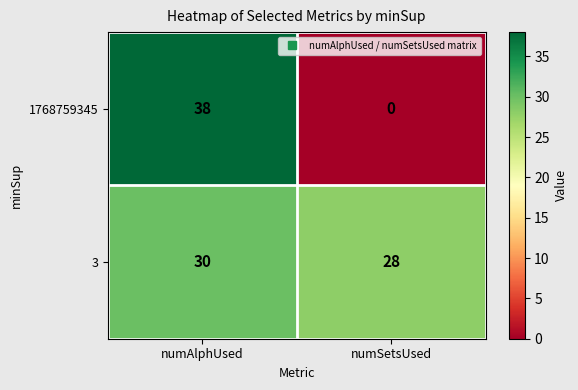

The value of 1768759345 at numAlphUsed is 38. True or false?

True